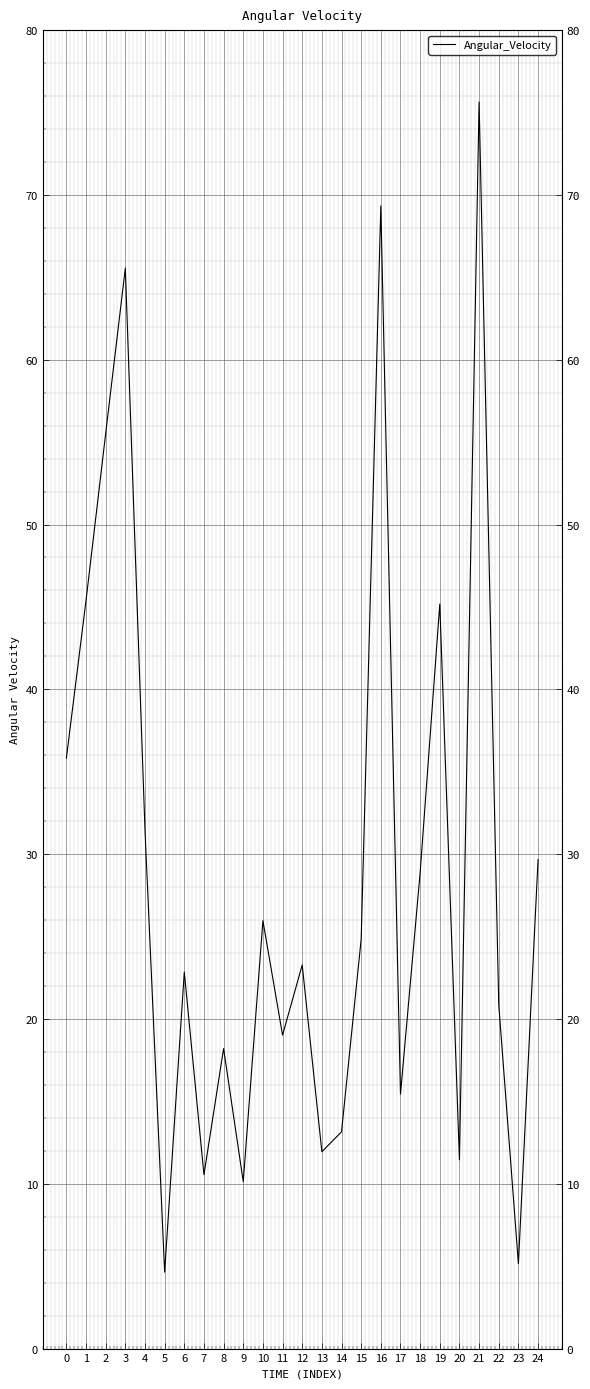

Between 24 and 17, which is larger?

24